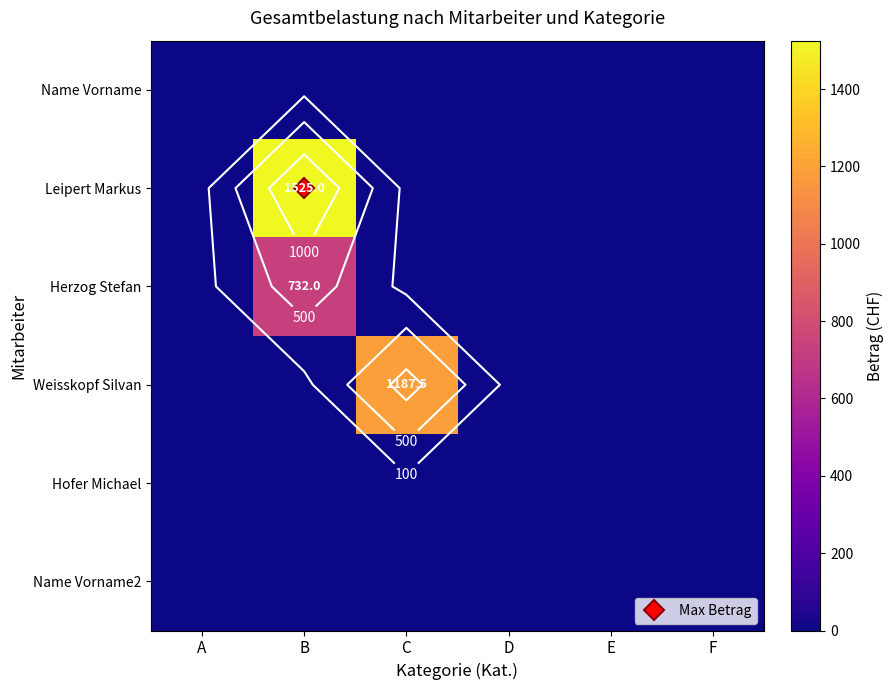

List the labels in order of Leipert Markus value, smallest first.

A, C, D, E, F, B